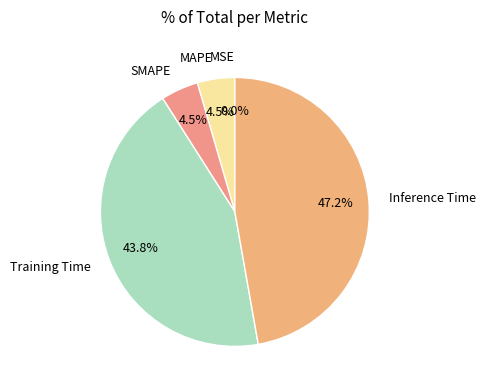

What portion of the pie excludes Inference Time?

52.8%